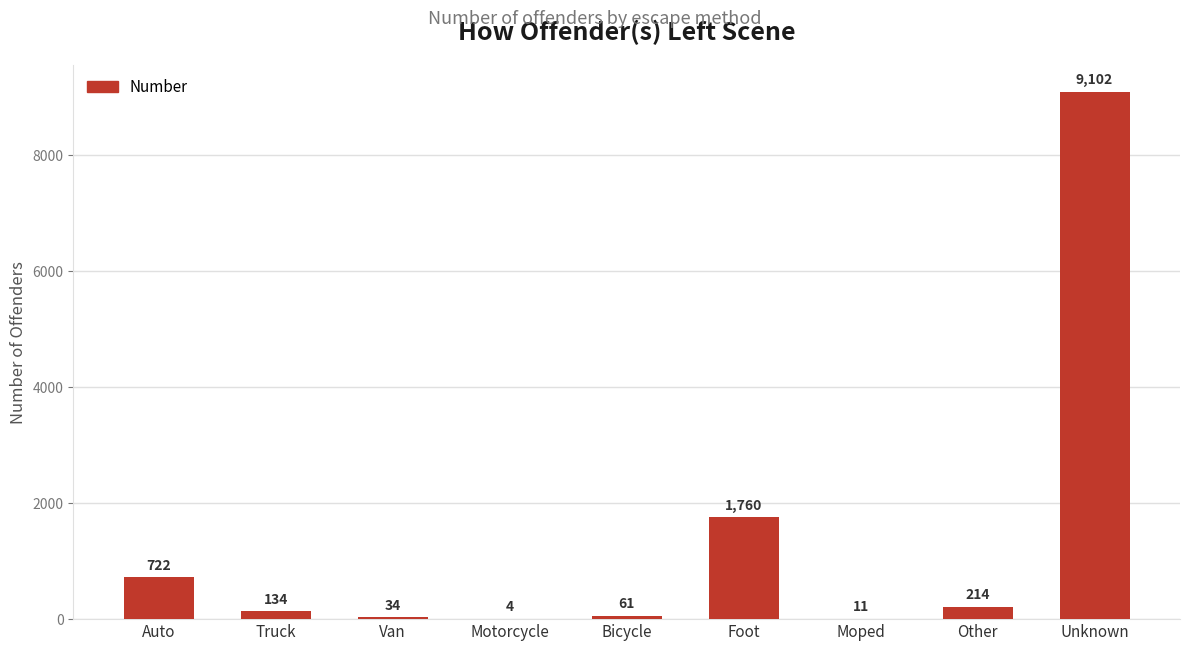

What is the change in value from Van to Motorcycle?

-30